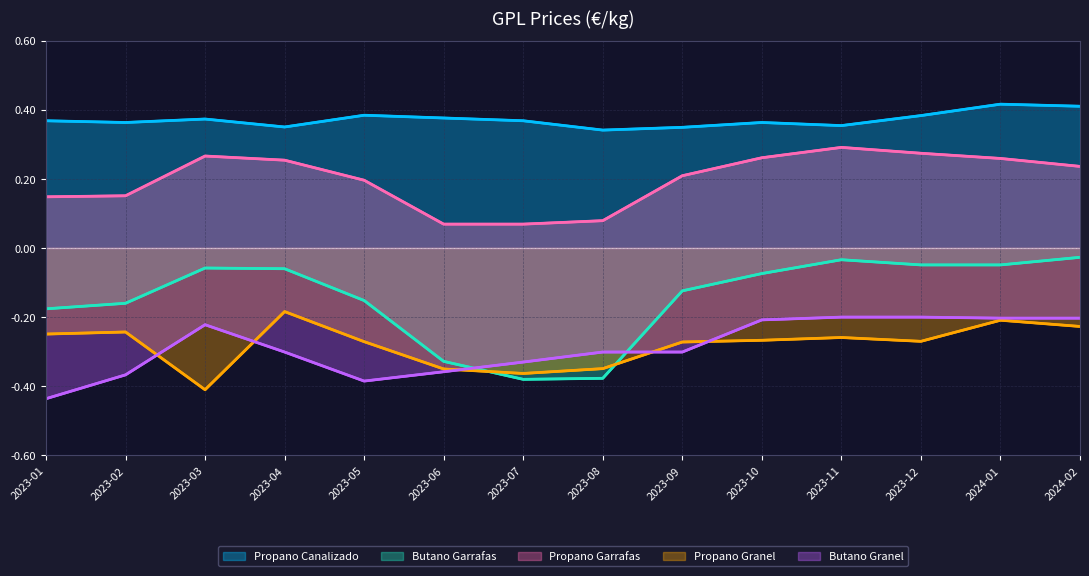

Is it true that Butano Granel equals -0.1 at 2023-04?

False